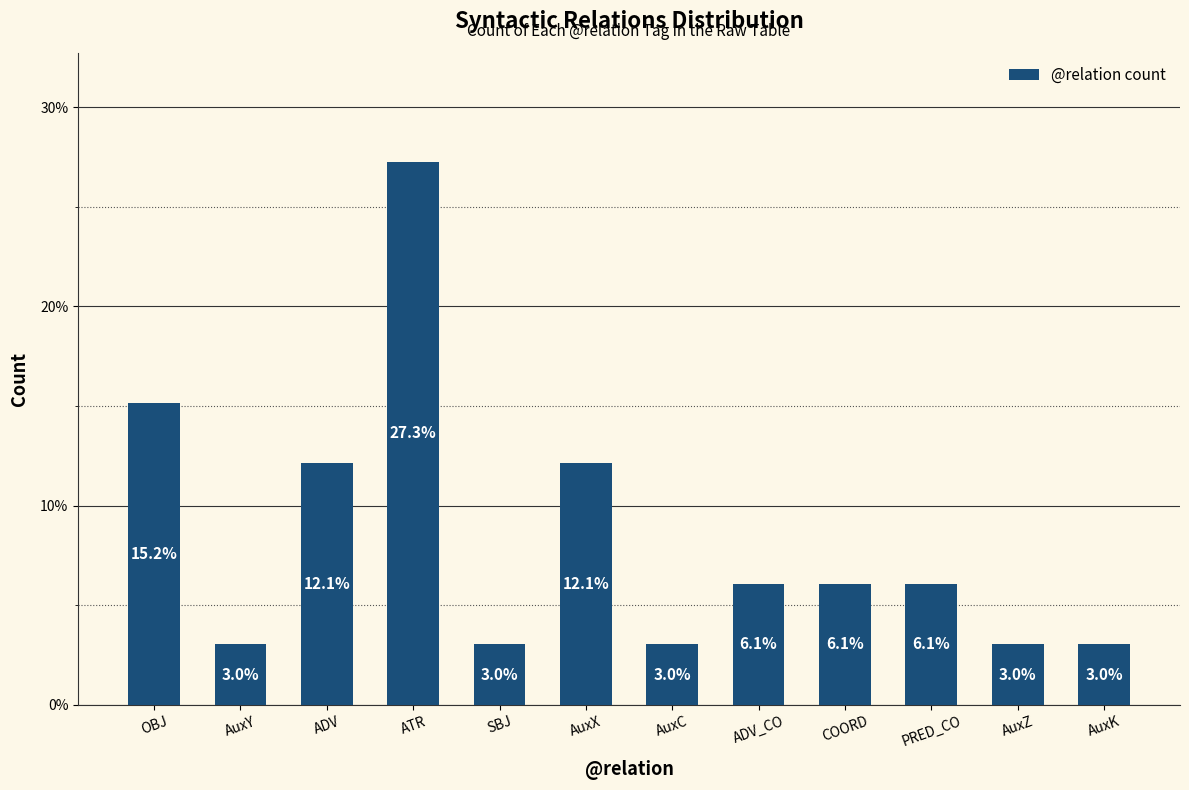

What is the label of the 2nd bar from the right?

AuxZ